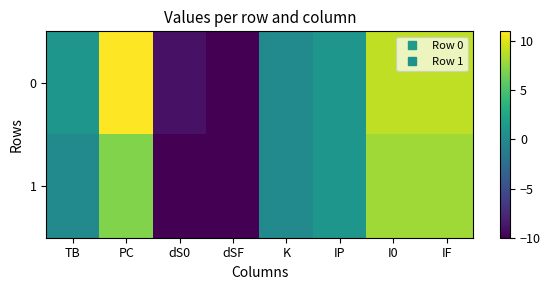

Reading left to right, what are all the values shown in this chart?

0: TB=1	PC=11	dS0=-9	dSF=-10	K=0	IP=1	I0=9	IF=9
1: TB=0	PC=7	dS0=-10	dSF=-10	K=0	IP=1	I0=8	IF=8